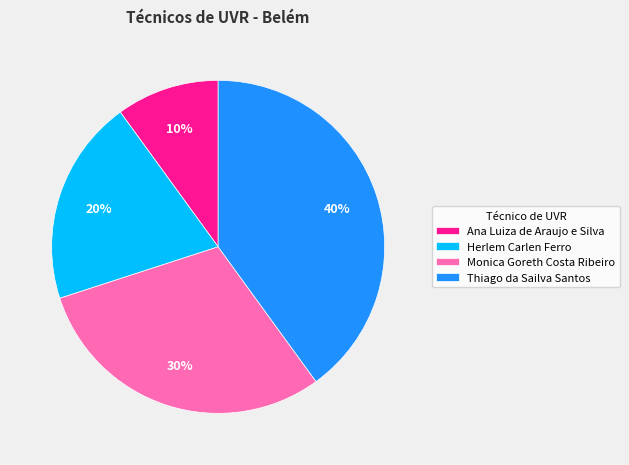

Which slice is the largest?

Thiago da Sailva Santos